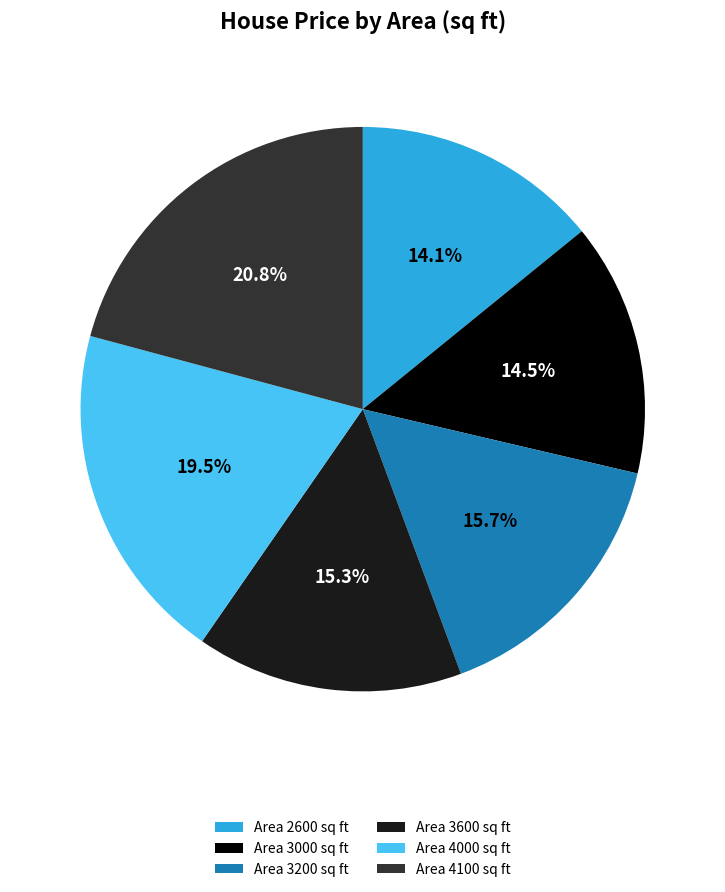

What is the largest slice in the pie chart?

Area 4100 sq ft